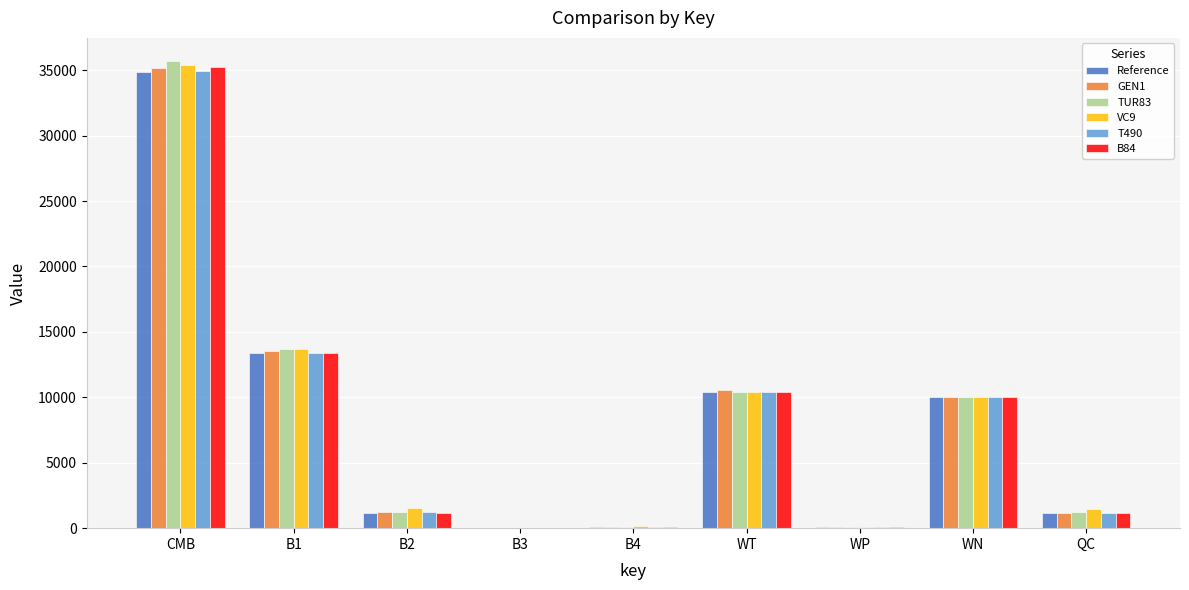

At which category is the sum across all series the highest?

CMB